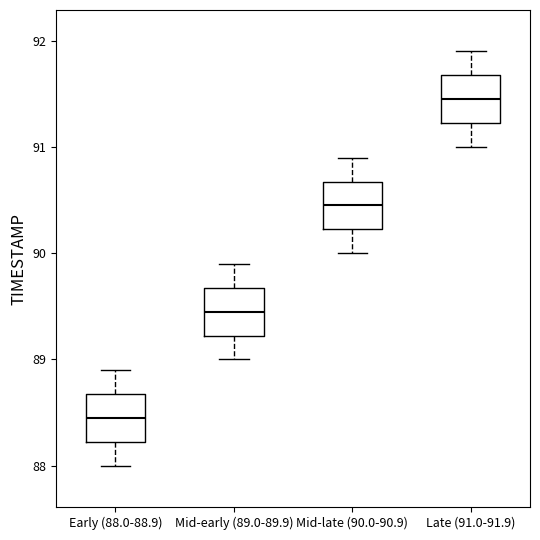

Where is the upper edge of the box for Late (91.0-91.9) on the y-axis? The values are not printed on the chart, so give them approximately, as read against the axis.

91.7